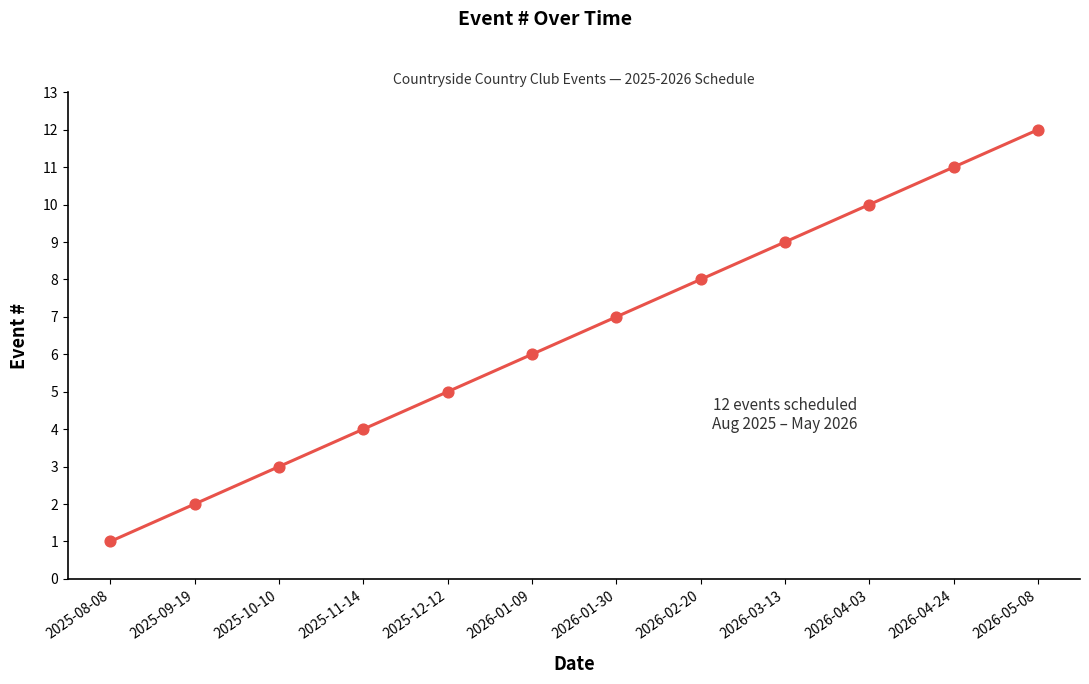

Approximately how many times larger is the value at 2026-01-30 compared to 2026-04-24?

0.6